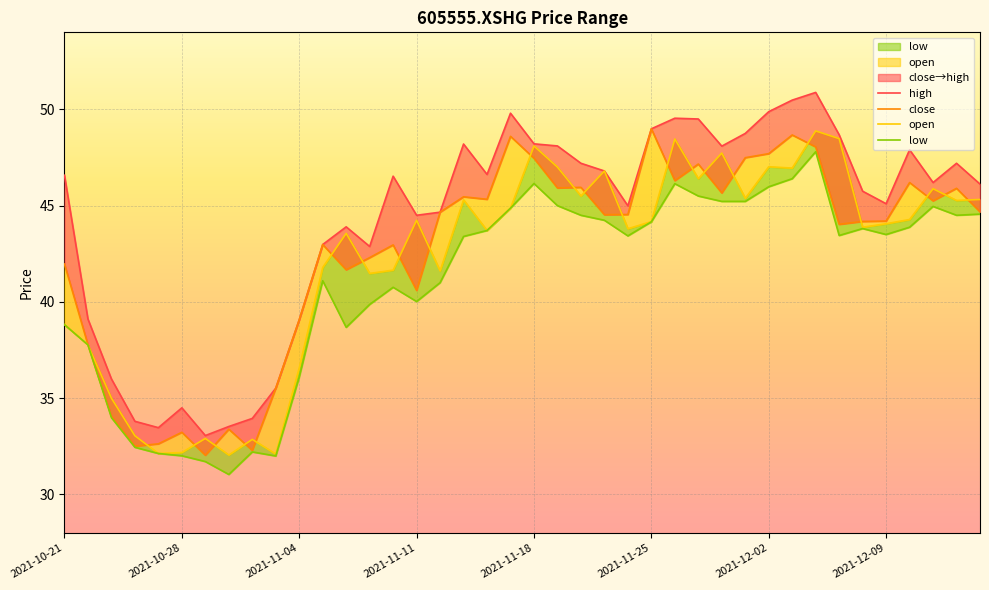

Which series has the largest total across all categories?

high